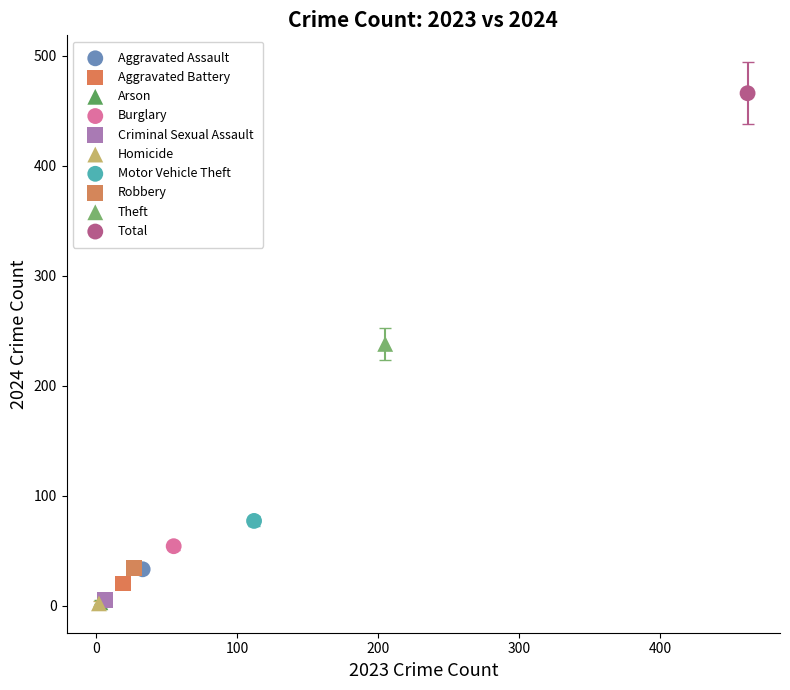

What are all the series names shown in the legend?

Aggravated Assault, Aggravated Battery, Arson, Burglary, Criminal Sexual Assault, Homicide, Motor Vehicle Theft, Robbery, Theft, Total